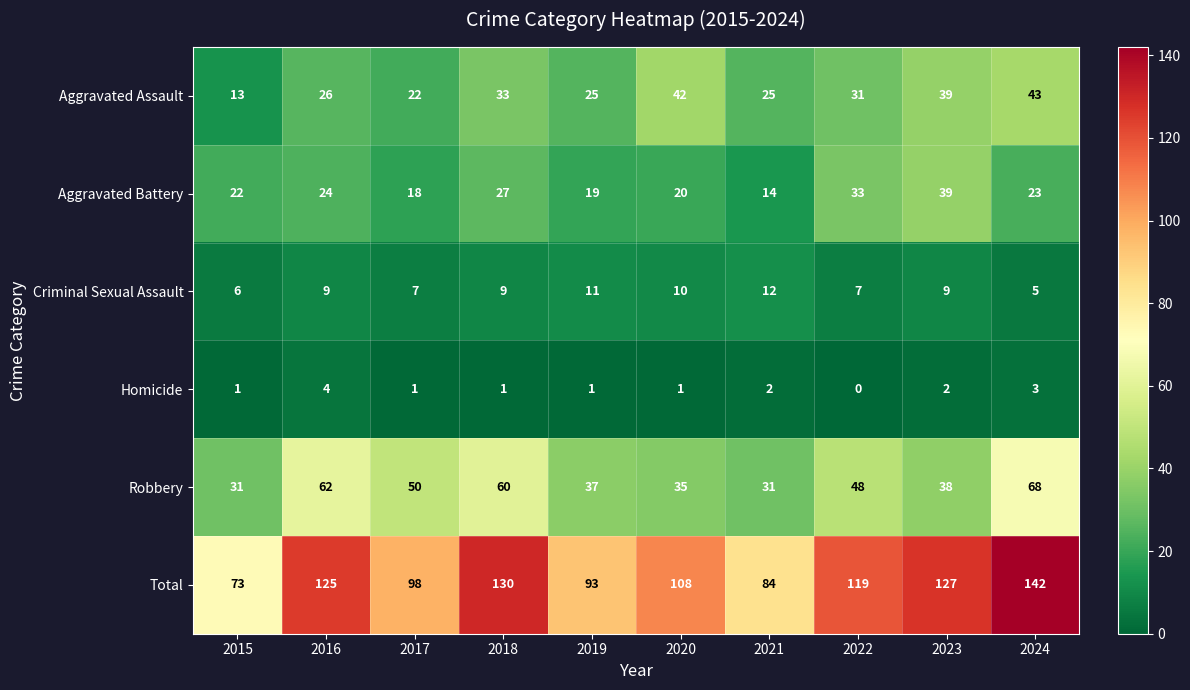

At which label does Robbery reach its peak?

2024